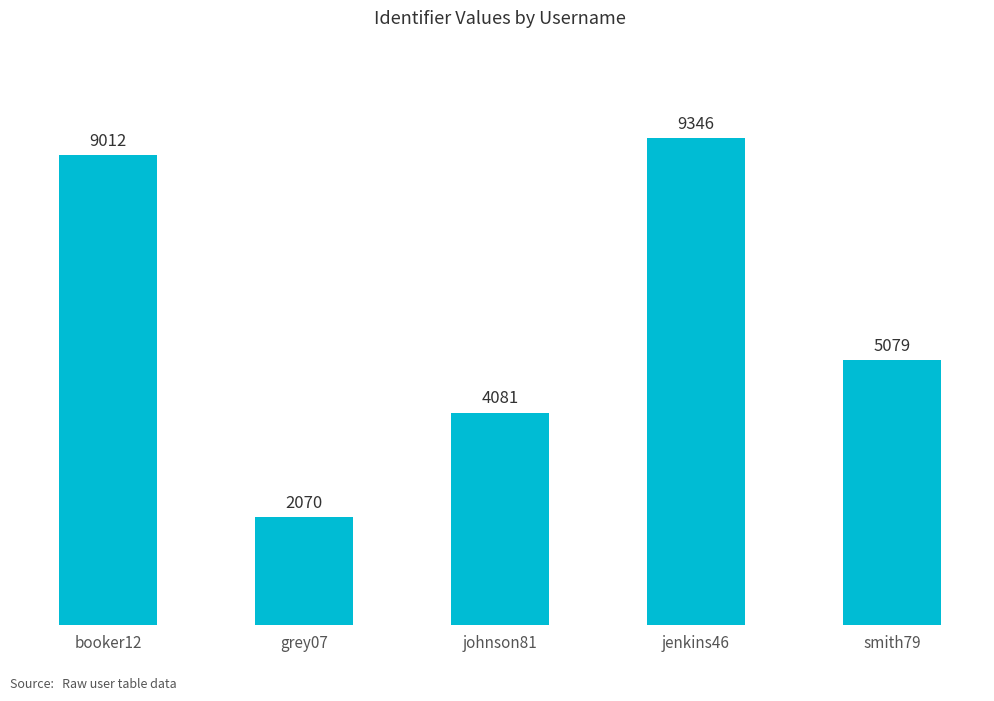

At which category does the chart reach its peak across all series?

jenkins46